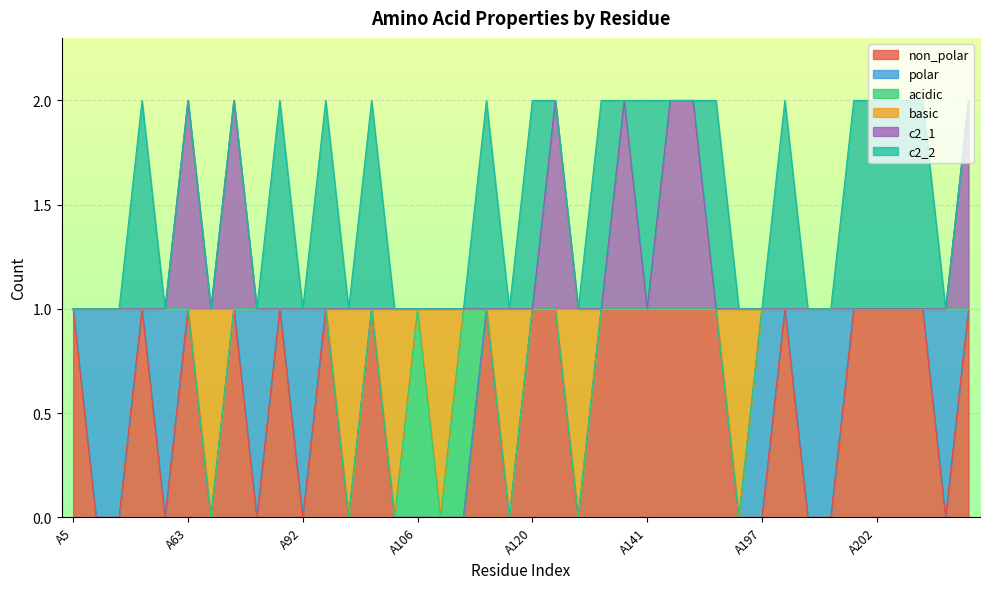

What are all the series names shown in the legend?

non_polar, polar, acidic, basic, c2_1, c2_2